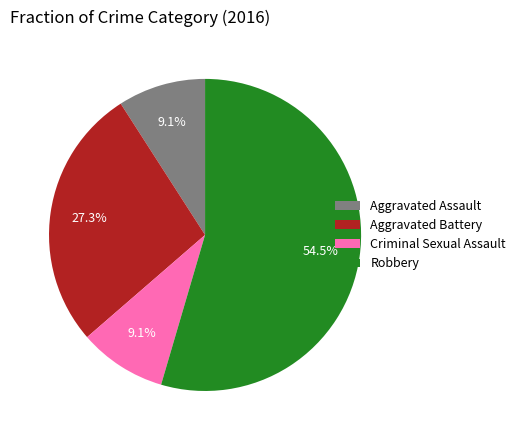

Approximately how many times larger is the value at Aggravated Battery compared to Robbery?

0.5